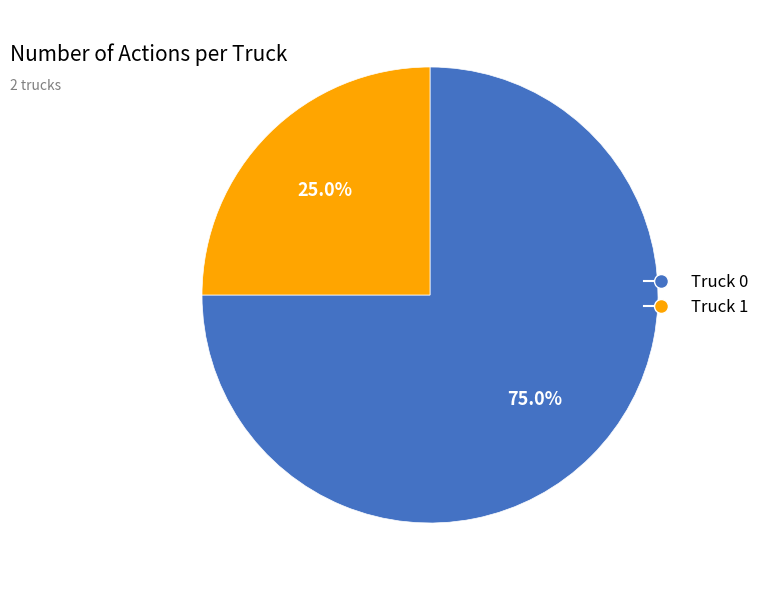

How many slices are in this pie chart?

2